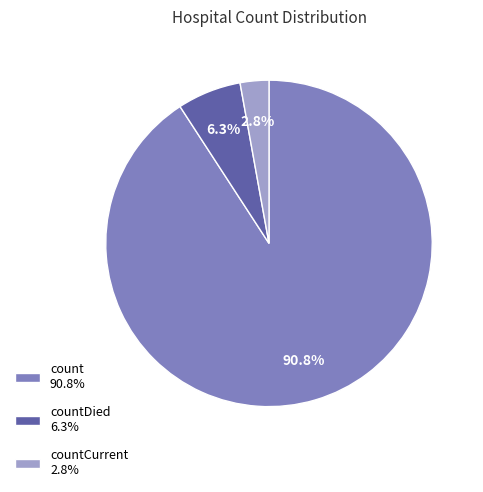

Which category has the smallest portion of the pie?

countCurrent 2.8%